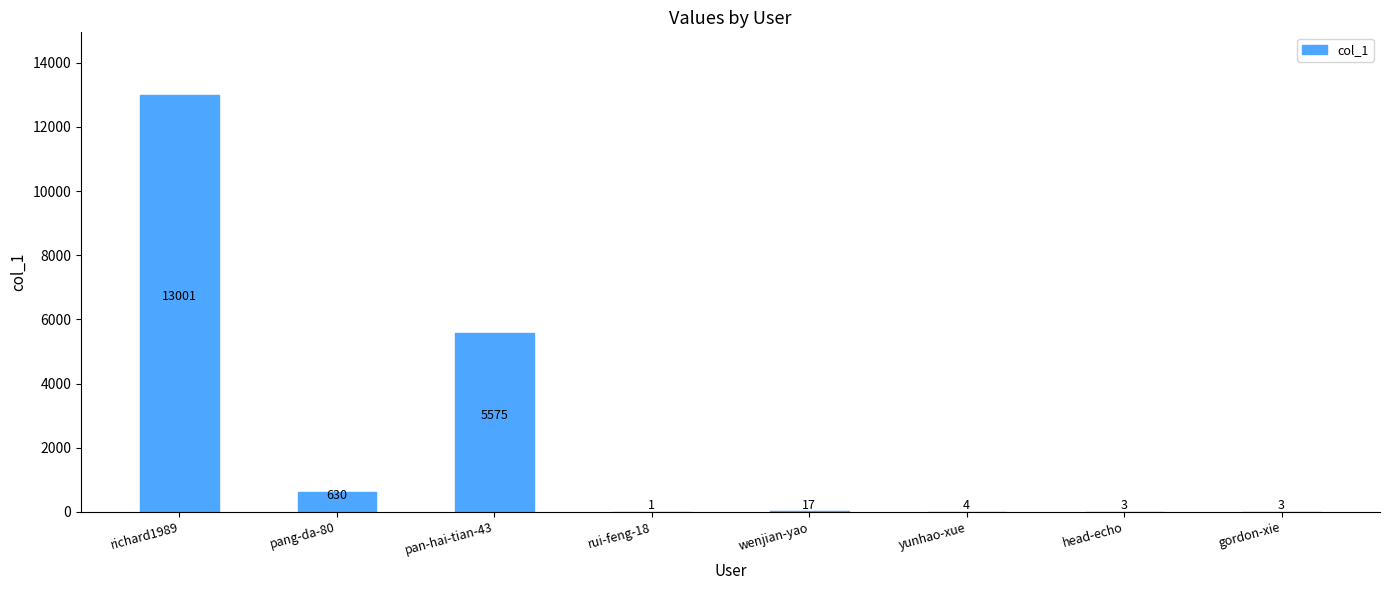

The value at wenjian-yao is 17. True or false?

True